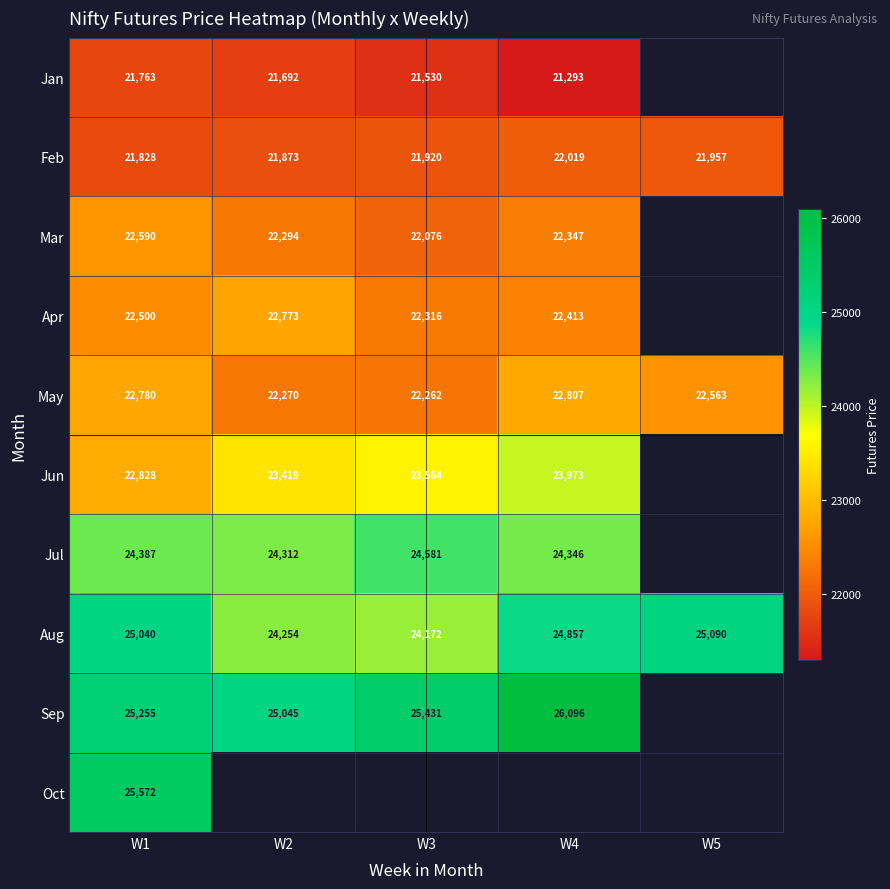

How many categories are shown in the chart?

5